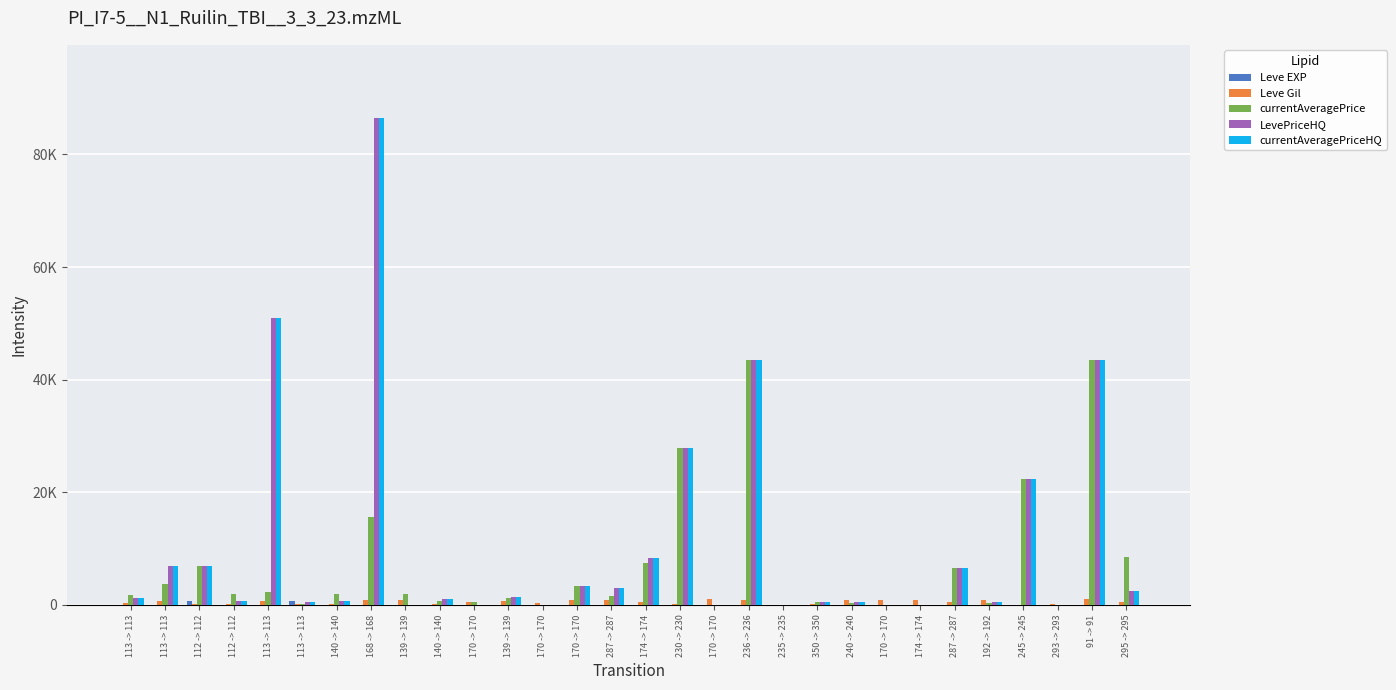

True or false: currentAveragePrice has a value of 11117 at 230 -> 230.

False